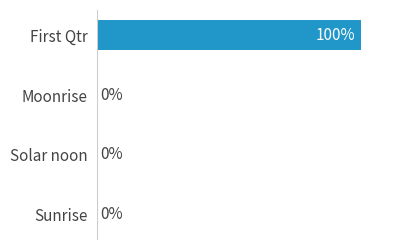

Which category has the highest value across all series?

First Qtr